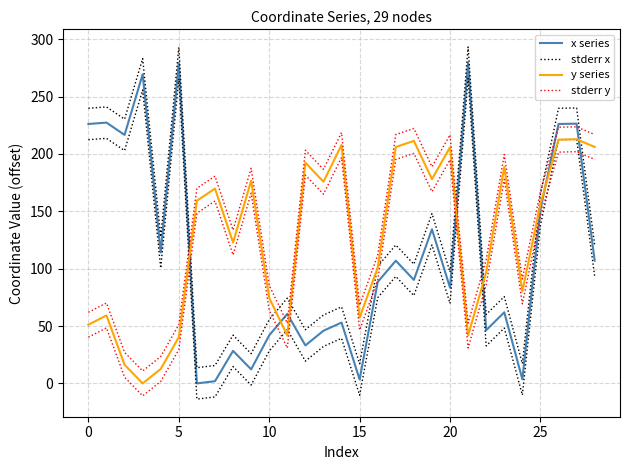

How many intersections are there between stderr x and y series?

9